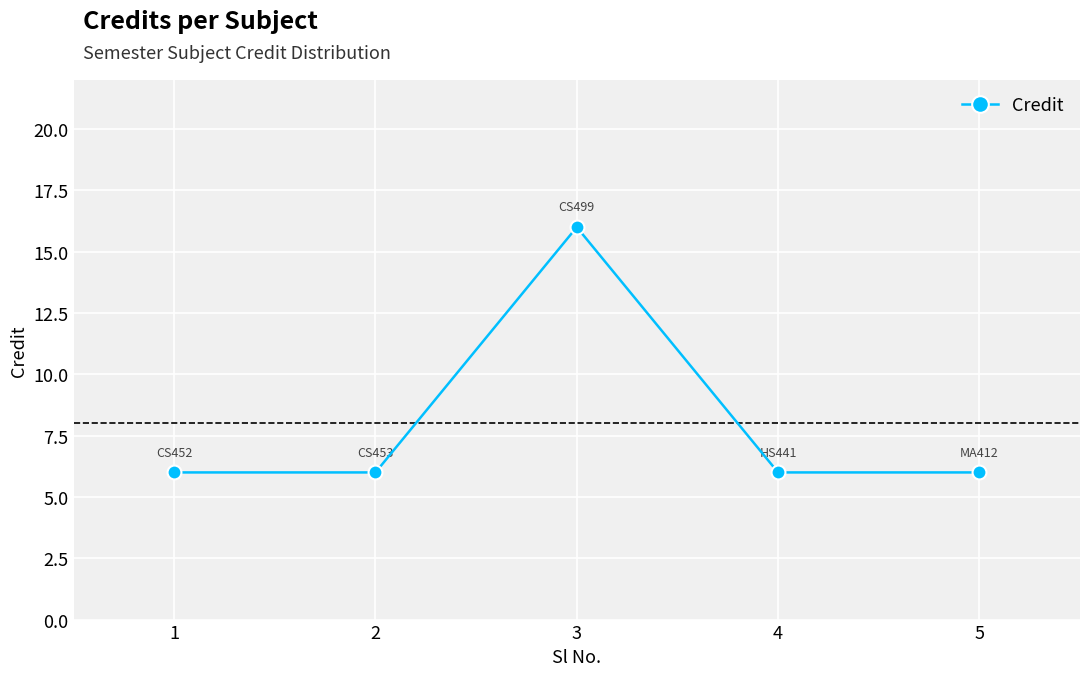

True or false: the data shows 3 at 1.

False